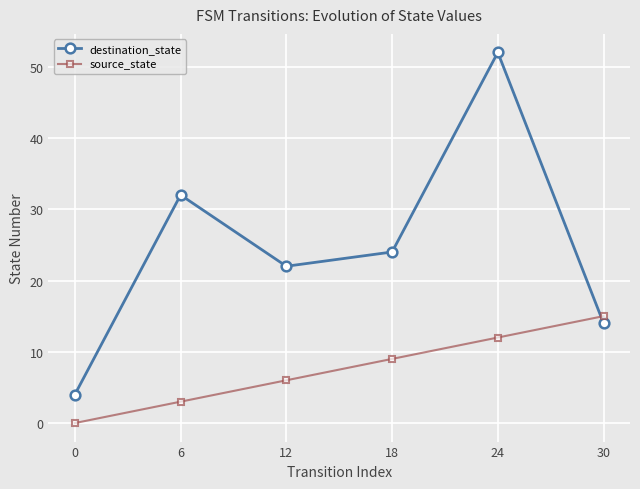

Reading left to right, extract all data points from this chart.

destination_state: 0=4	6=32	12=22	18=24	24=52	30=14
source_state: 0=0	6=3	12=6	18=9	24=12	30=15